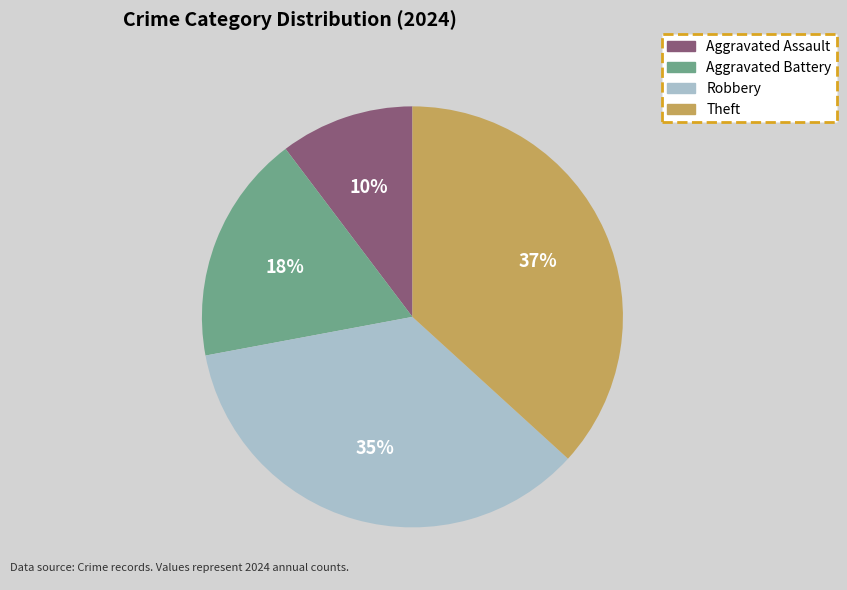

The Aggravated Assault slice represents 2% of the pie. True or false?

False